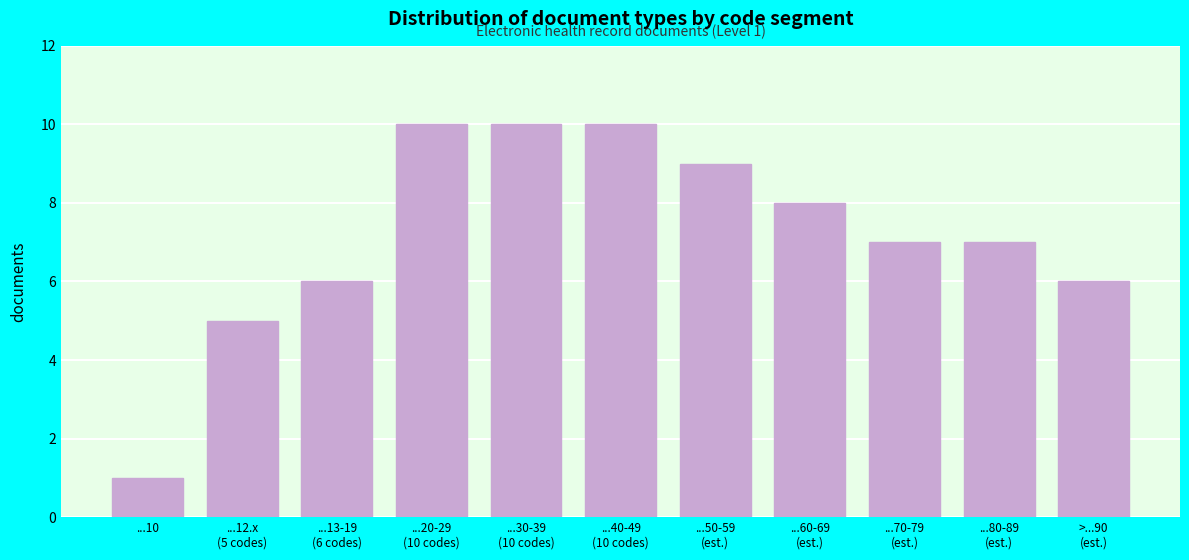

Reading left to right, extract all data points from this chart.

1	5	6	10	10	10	9	8	7	7	6